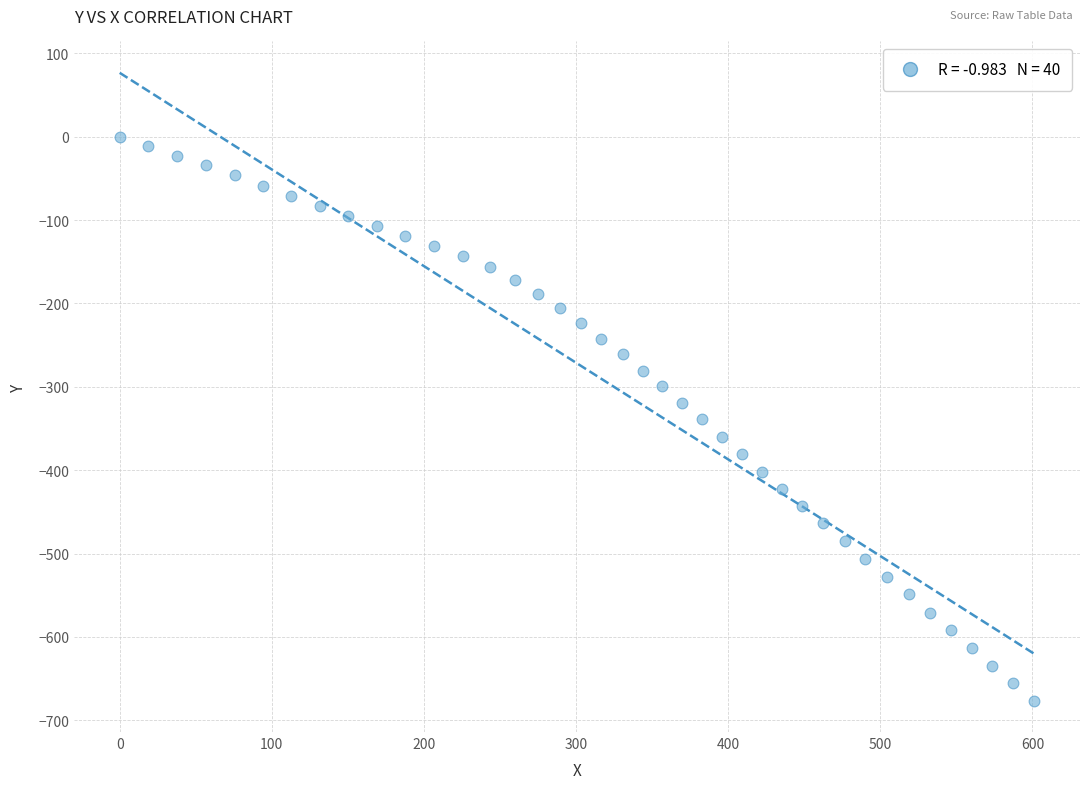

What is the range of X values (max minus min)?

601.2